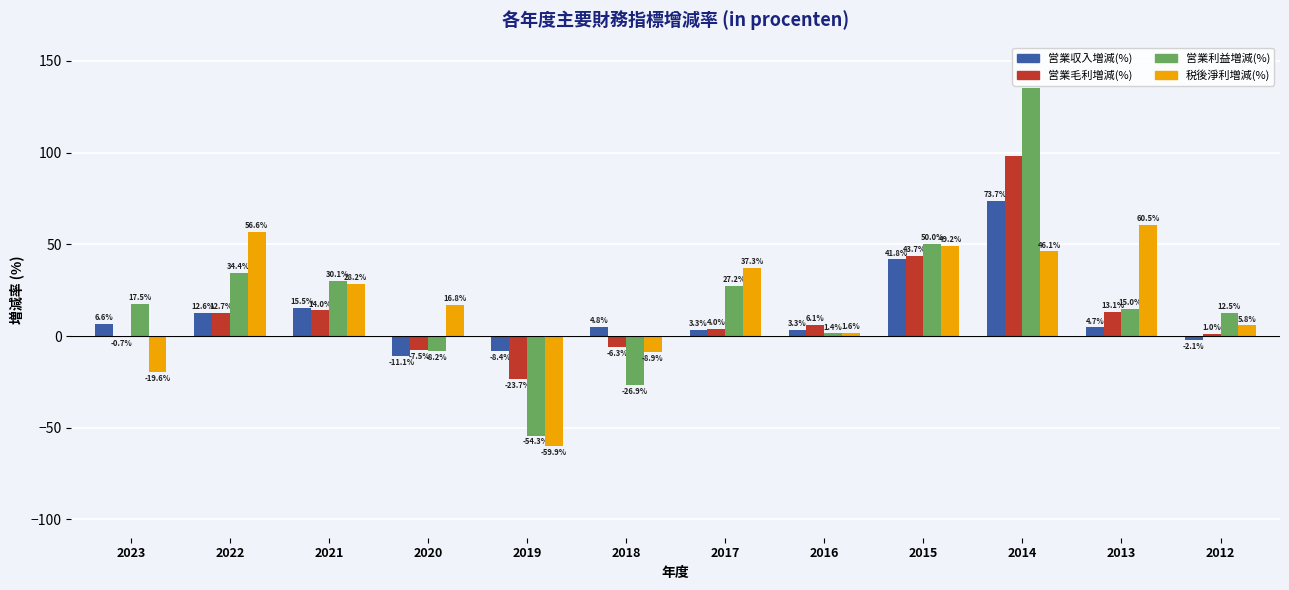

What is the total value across all series at 2020?

-10.0